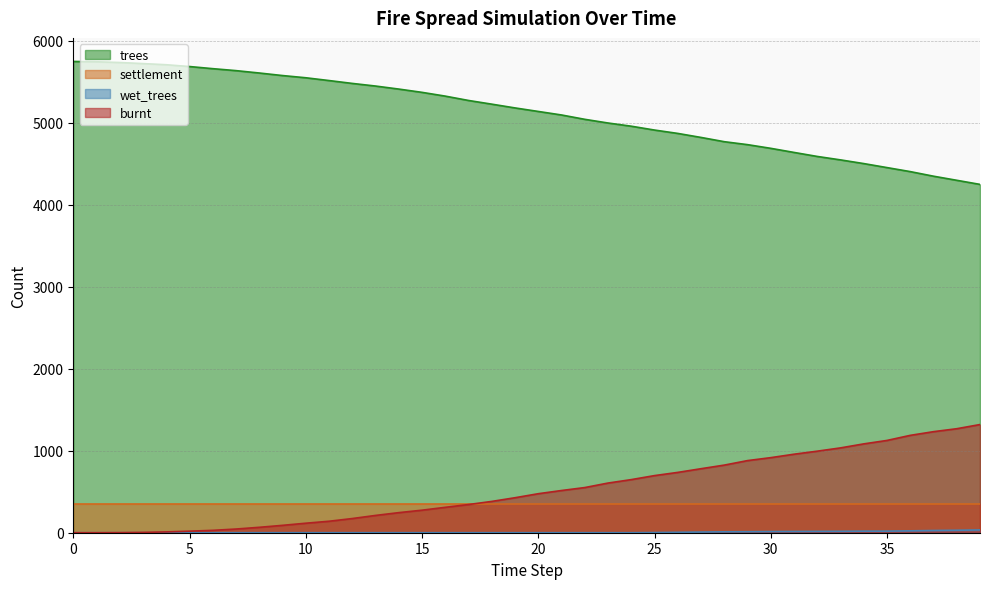

True or false: wet_trees has more than 0 interior local peaks.

False